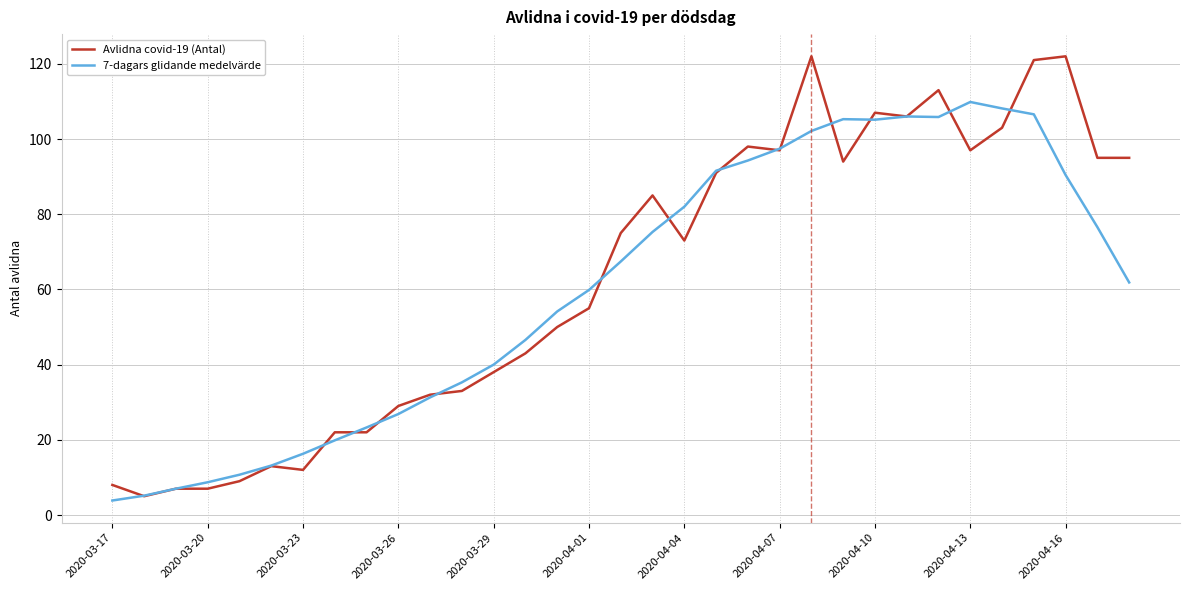

Which series has the largest range (max minus min)?

Avlidna covid-19 (Antal)